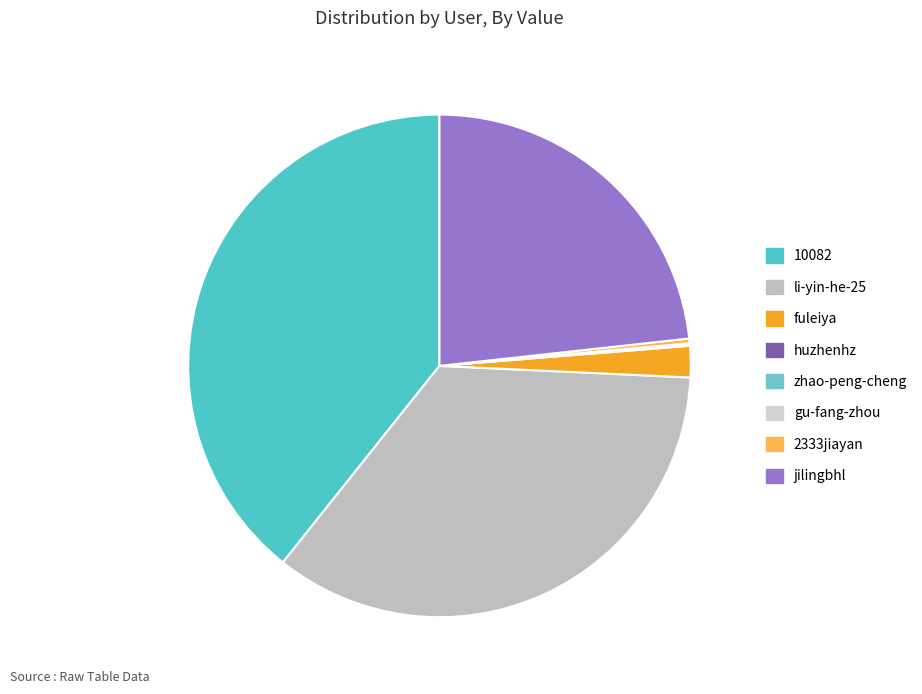

Does 10082 account for over 50% of the chart?

No